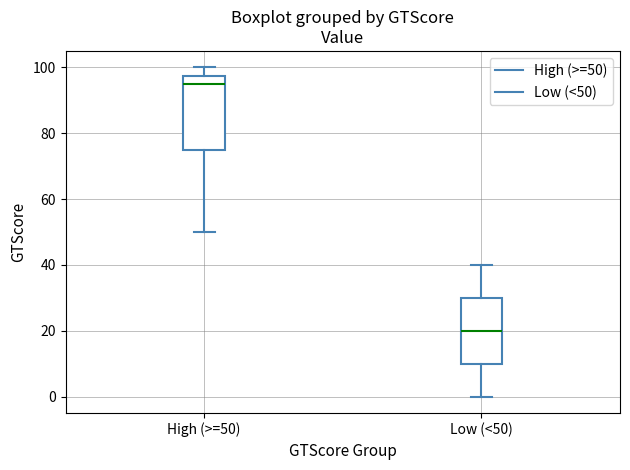

Which box has the highest median line?

High (>=50)